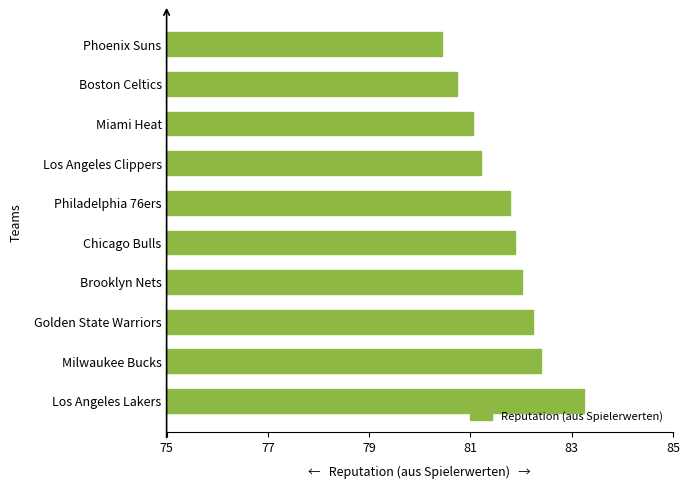

What is the approximate value at Philadelphia 76ers?

81.8